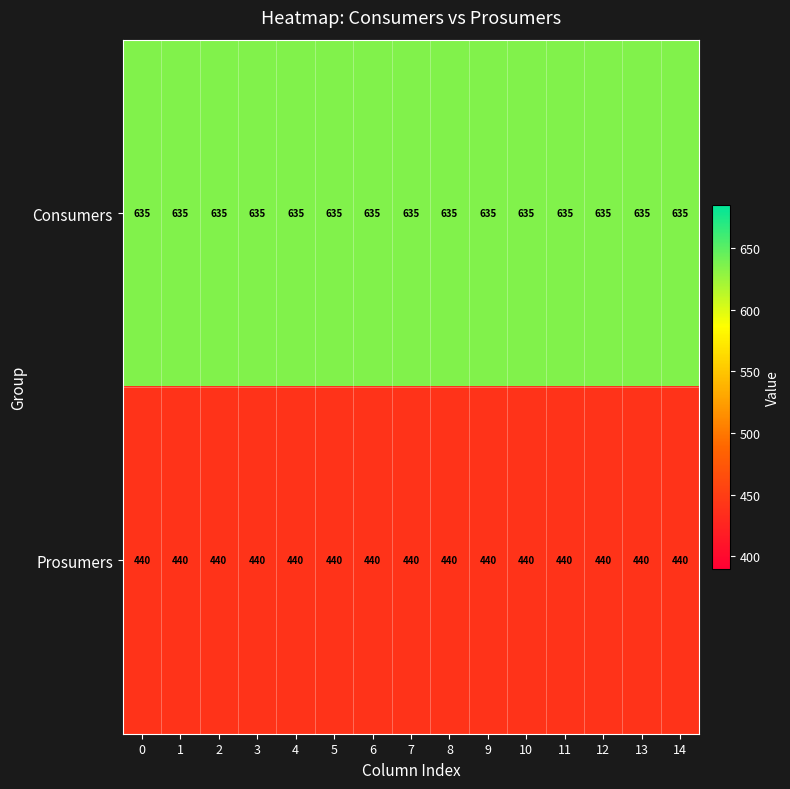

What is the total value across all series at 14?

1075